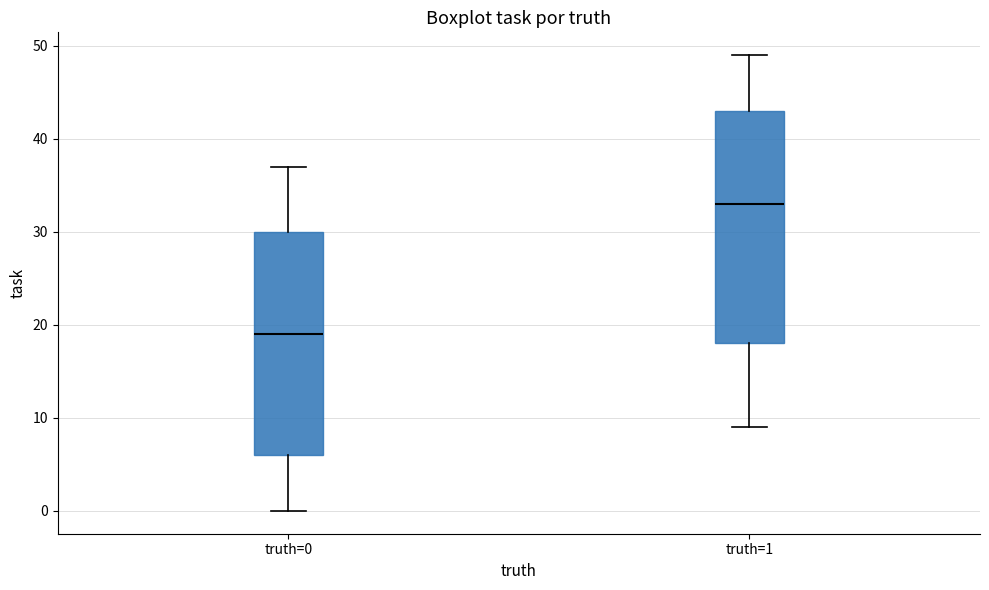

Reading left to right, read every box against the y-axis: the position of its median line, the range the box covers, and the ends of its whiskers. The values are not printed on the chart, so give them approximately, as read against the axis.

truth=0: median 19, box 6 to 30, whiskers 0 to 37
truth=1: median 33, box 18 to 43, whiskers 9 to 49